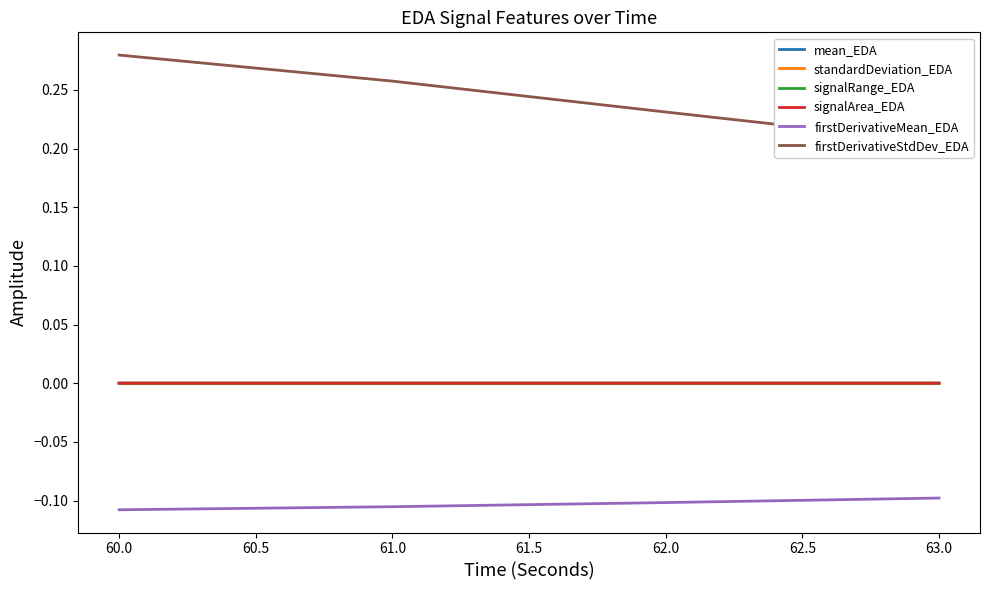

Is the value of signalRange_EDA at 62.0 greater than the value of firstDerivativeMean_EDA at 63.0?

Yes